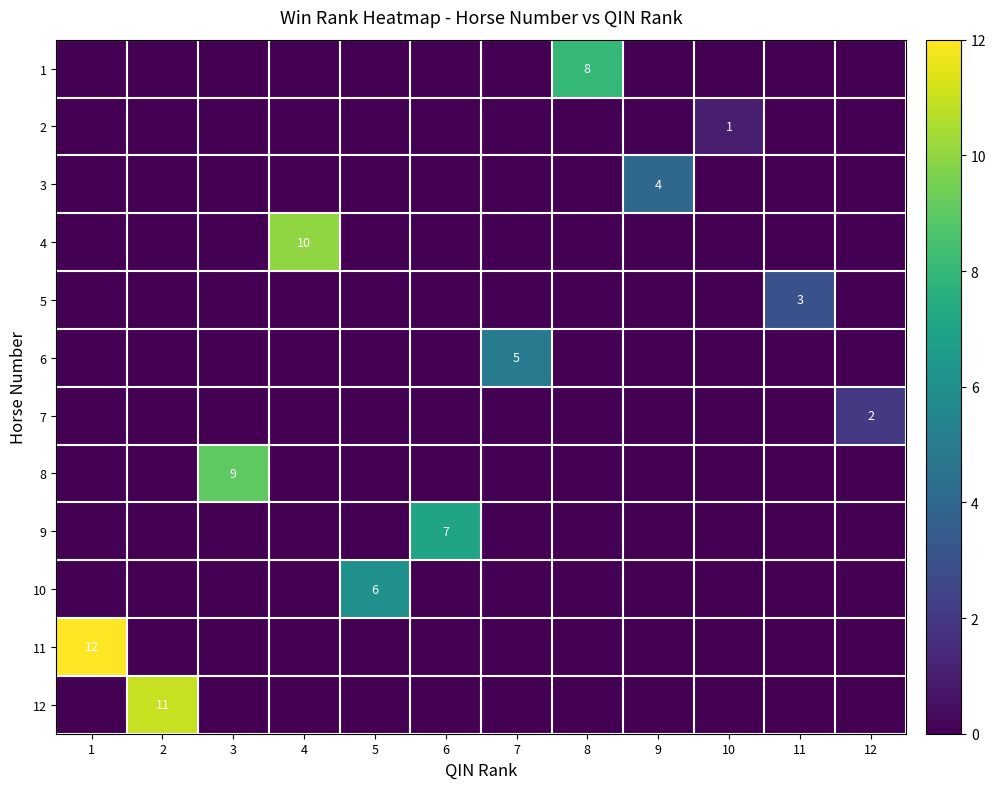

What is the total value across all series at 9?

4